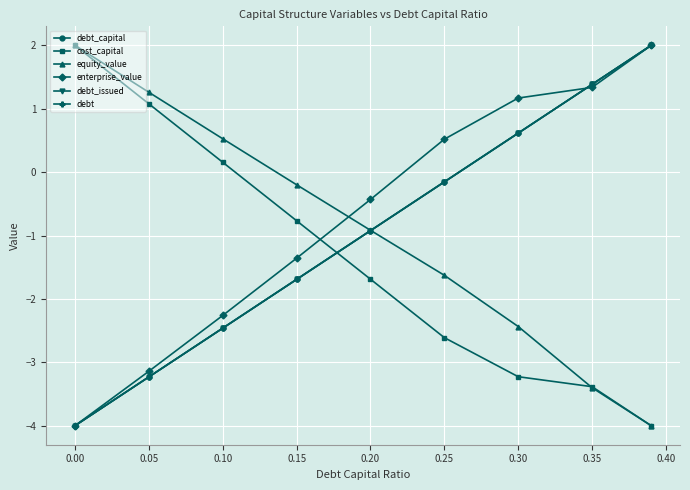

What is the lowest value of the equity_value series?

-4.0